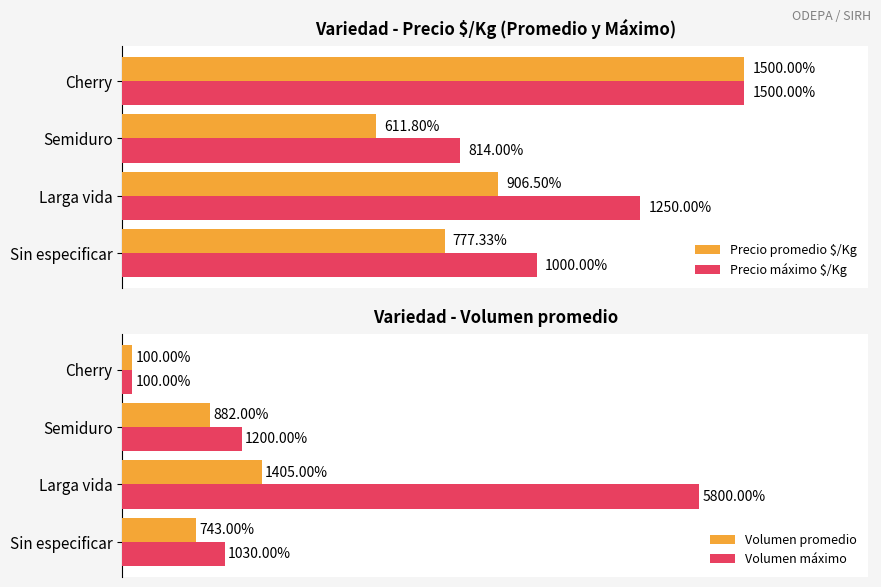

Does the chart contain any negative values?

No